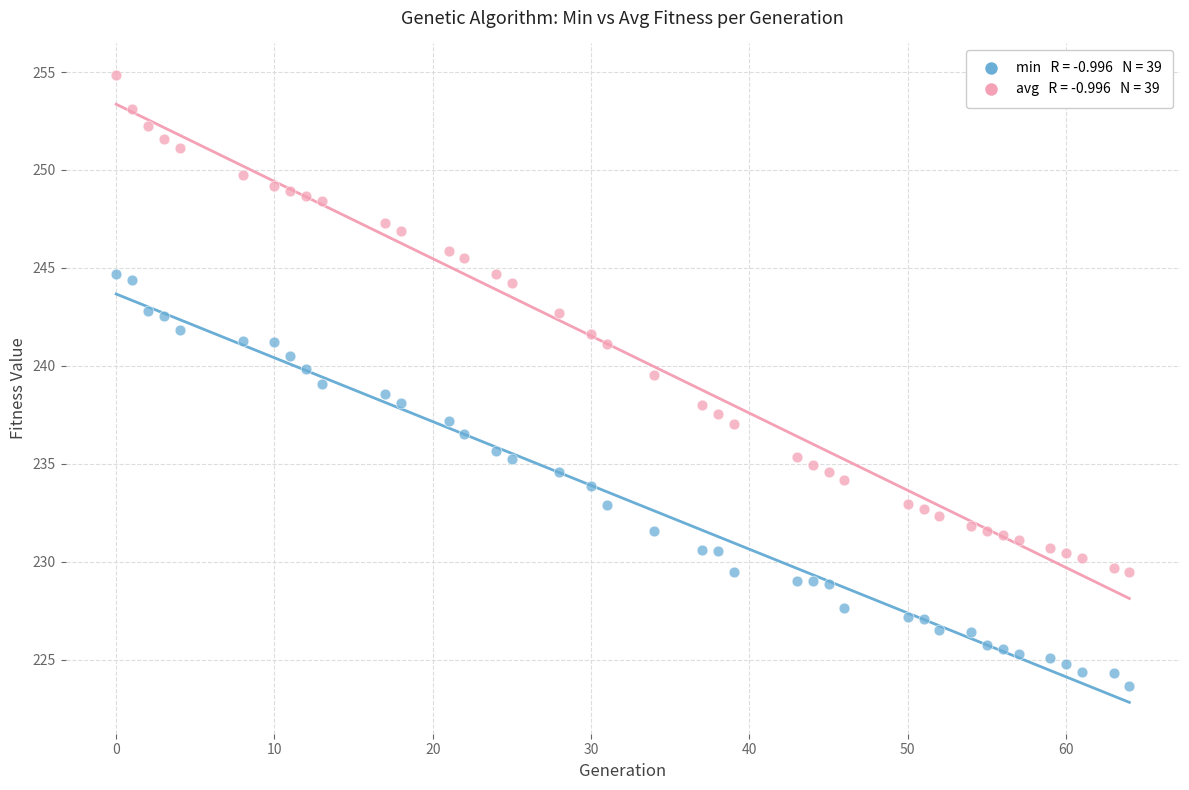

Across all data points, what is the range of Y values (max minus min)?

31.2